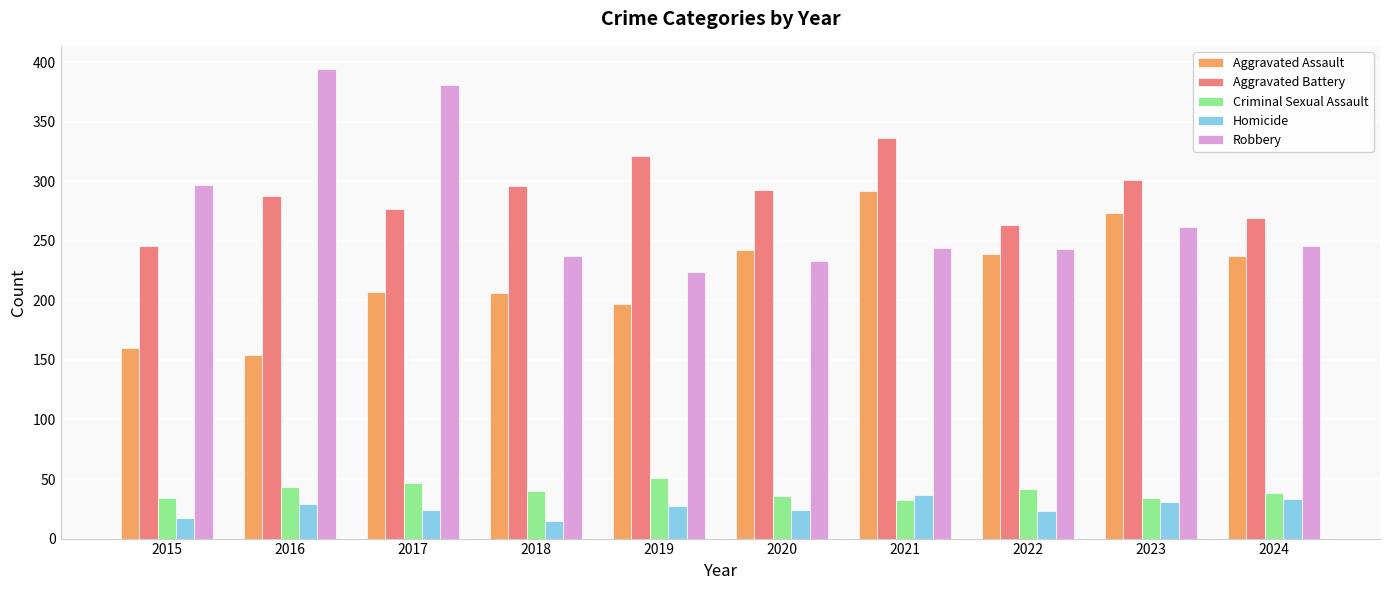

At which category does the chart reach its peak across all series?

2016